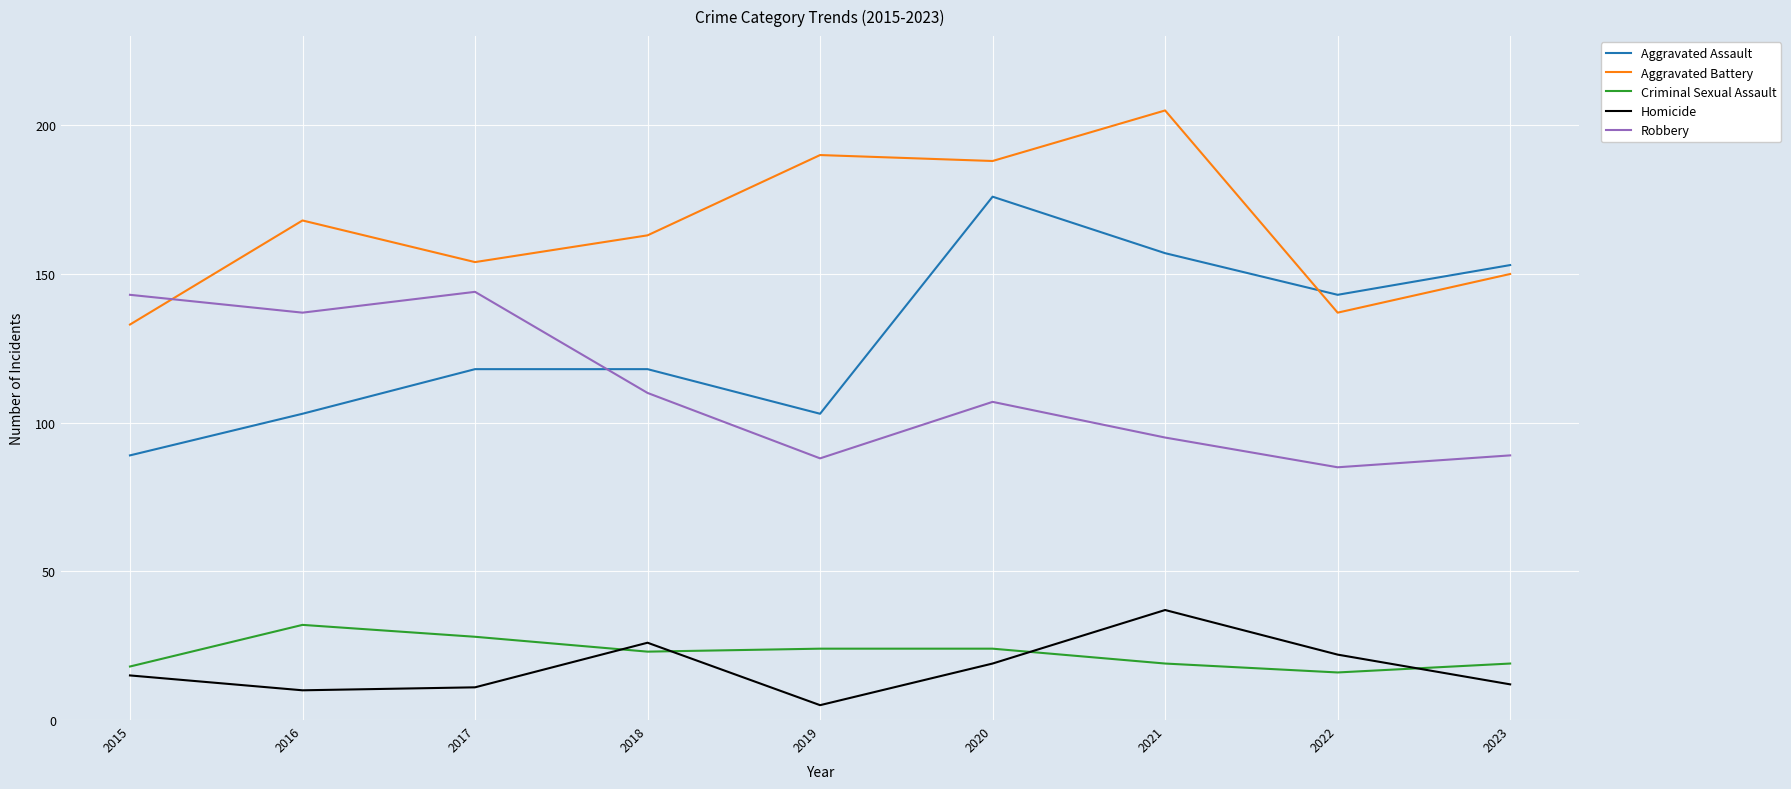

What is the average value of the Robbery series?

111